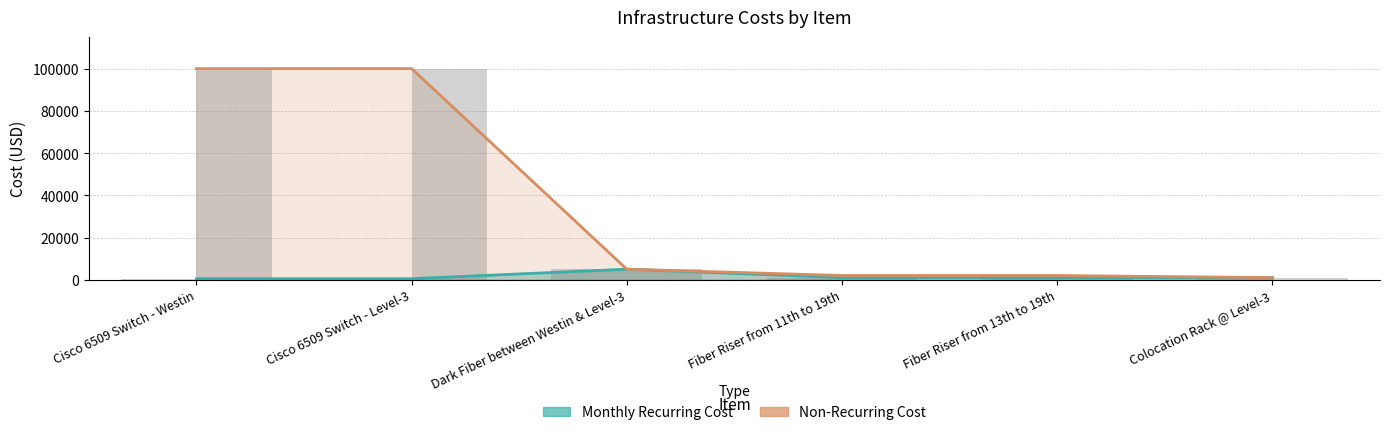

What is the value of the Monthly Recurring Cost bar at the 1st from the left?

500